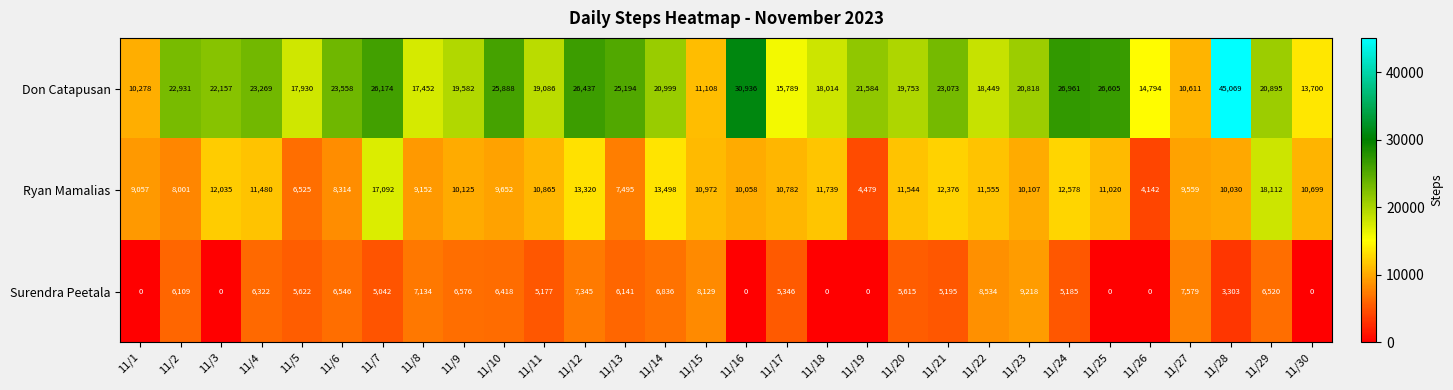

Rank the series by their average value, from highest to lowest.

Don Catapusan, Ryan Mamalias, Surendra Peetala